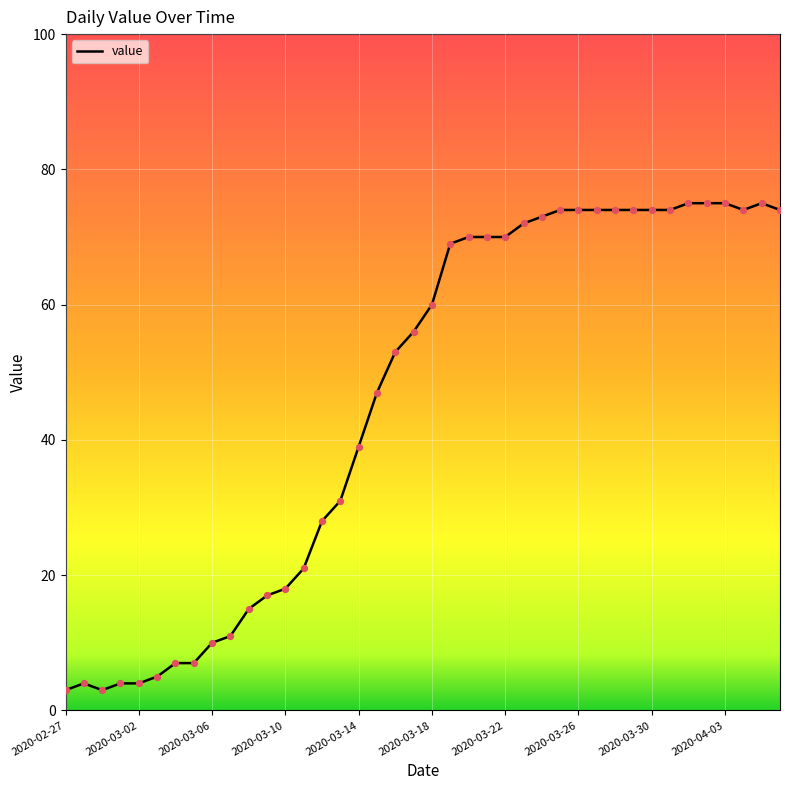

What is the smallest value displayed?

3